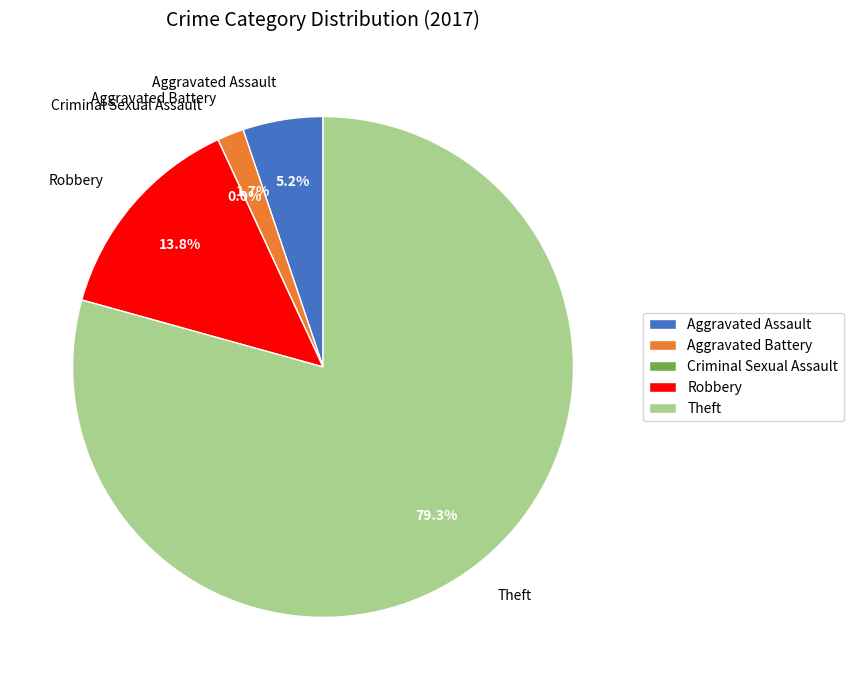

Rank the categories by value from lowest to highest.

Criminal Sexual Assault, Aggravated Battery, Aggravated Assault, Robbery, Theft